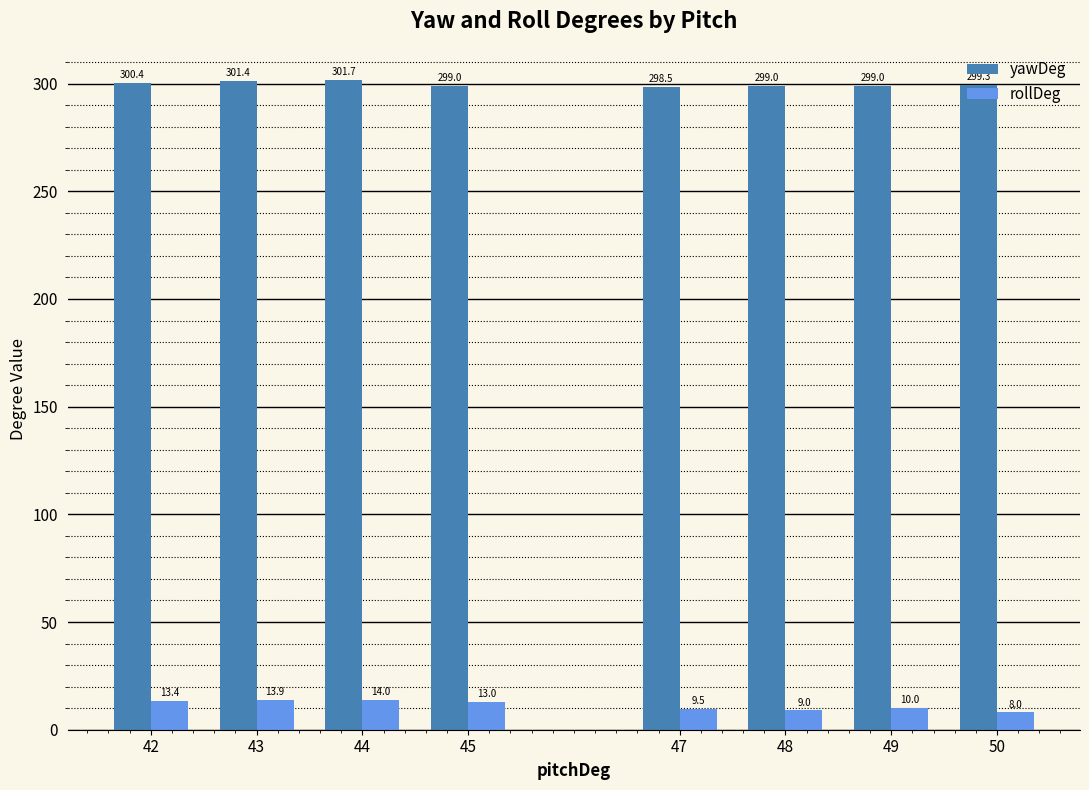

Which series changed the most between 43 and 49?

rollDeg